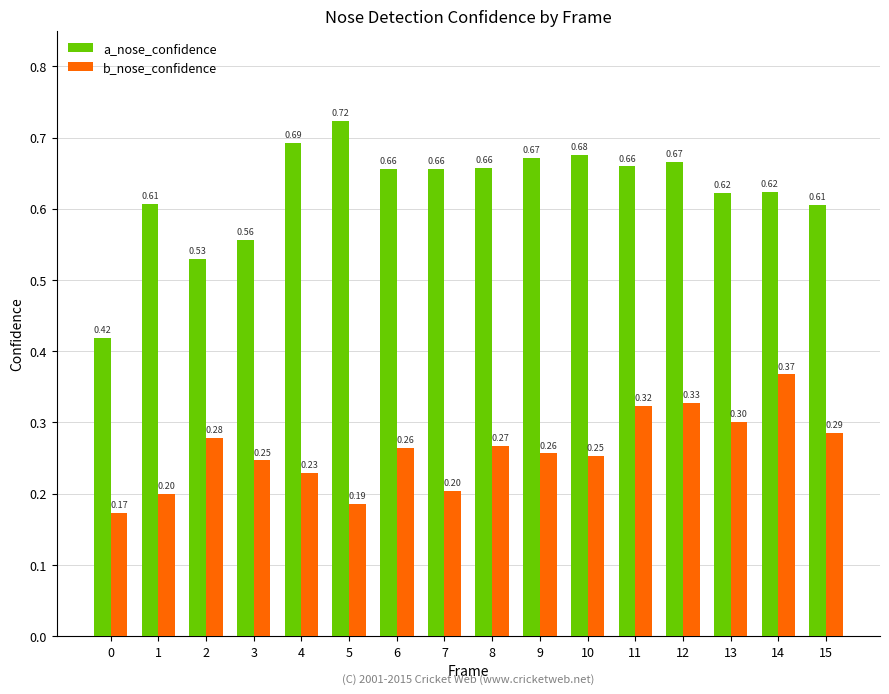

What is the smallest value displayed?

0.2